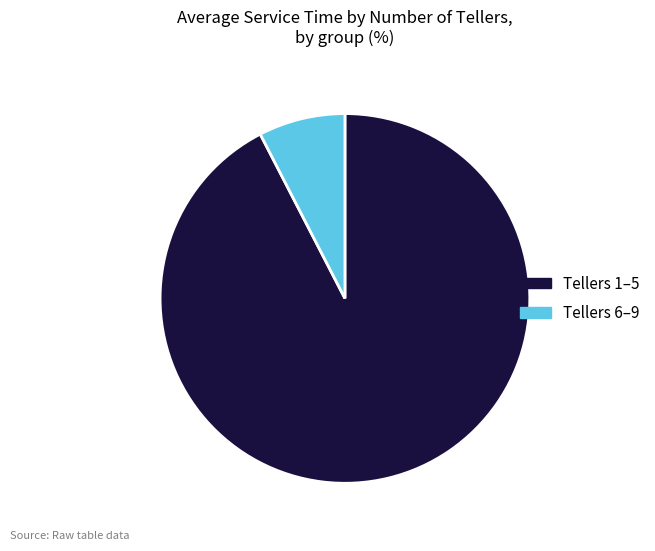

Which category has the smallest portion of the pie?

Tellers 6–9